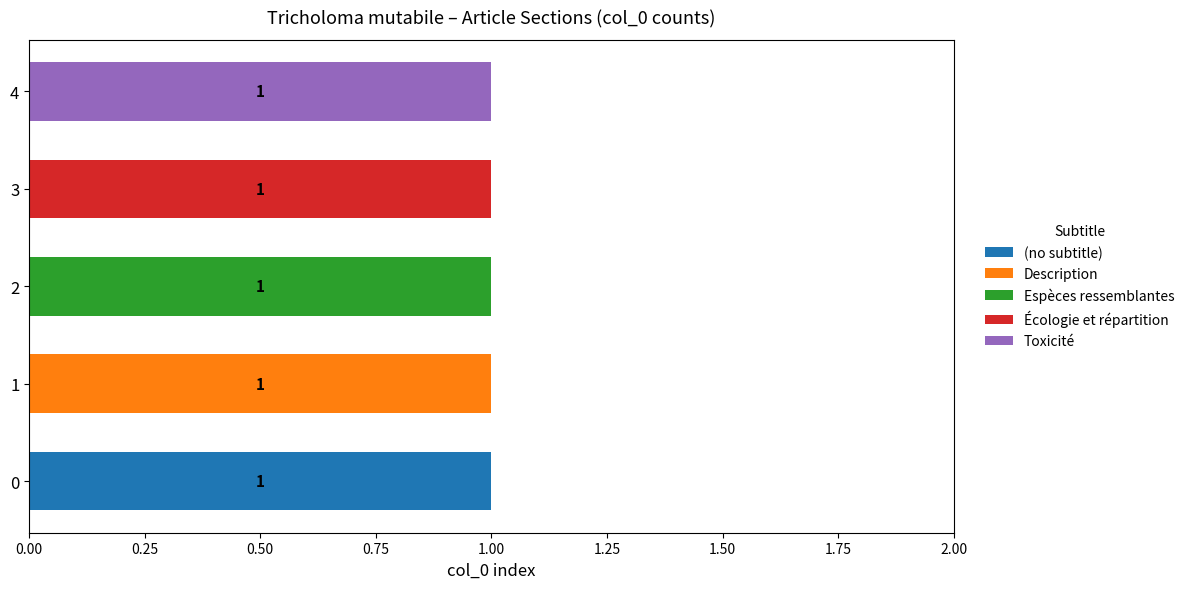

Count the number of data series in this chart.

5